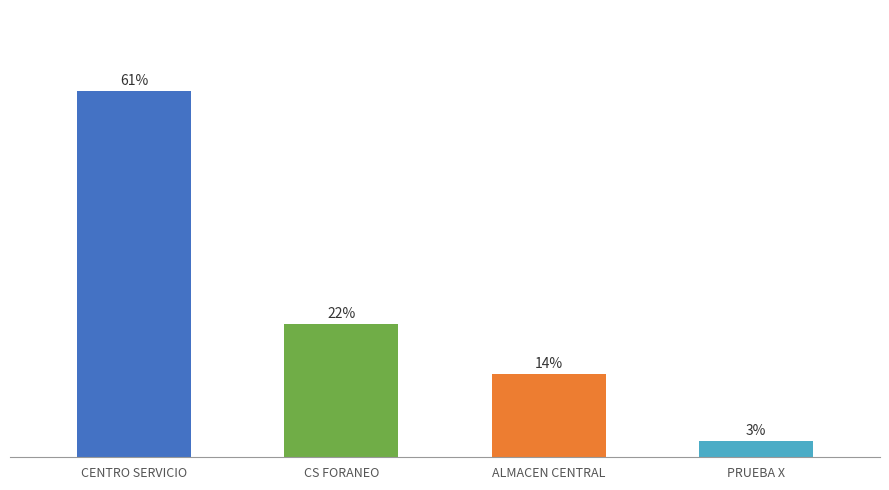

Is it true that the value at CS FORANEO is 0.2?

True